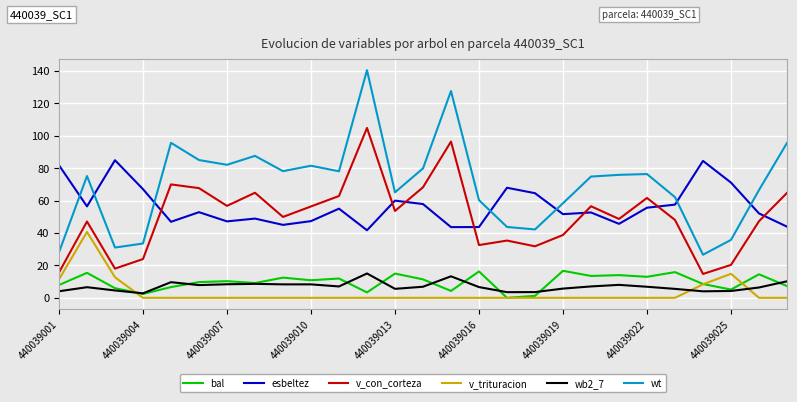

Which series has the largest range (max minus min)?

wt